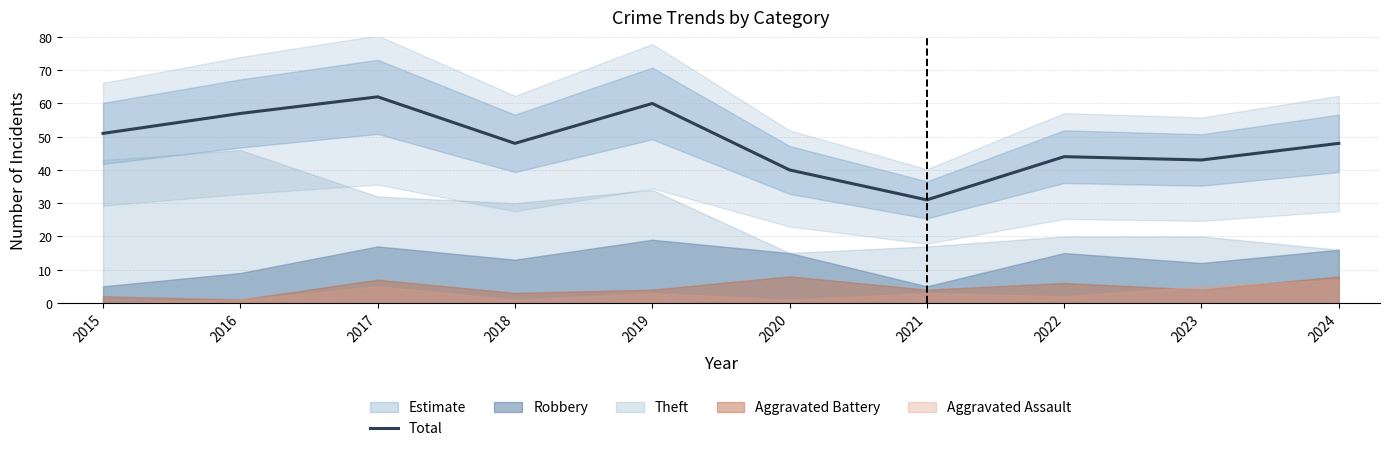

Which category has the lowest value across all series?

2021